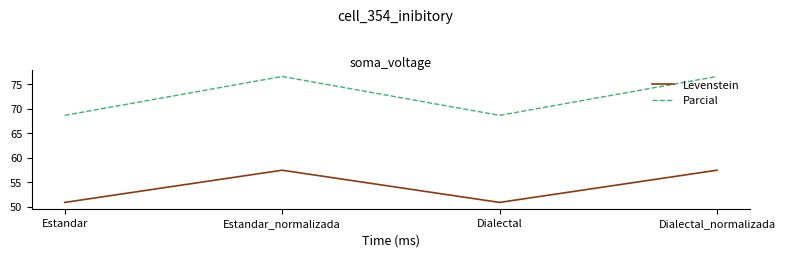

Count the number of data series in this chart.

2